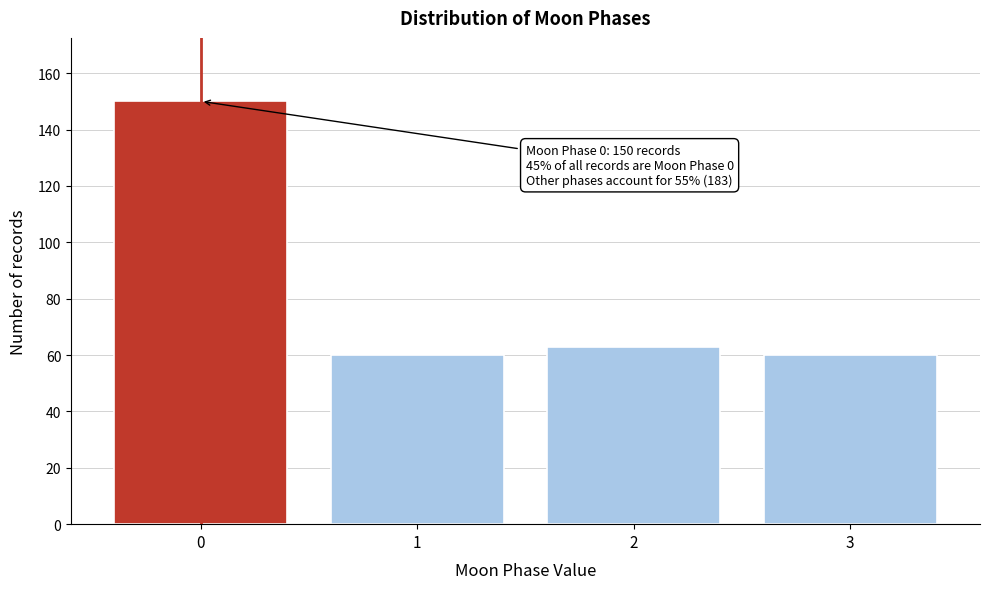

Reading left to right, transcribe all the data shown in this chart.

0=150	1=60	2=63	3=60